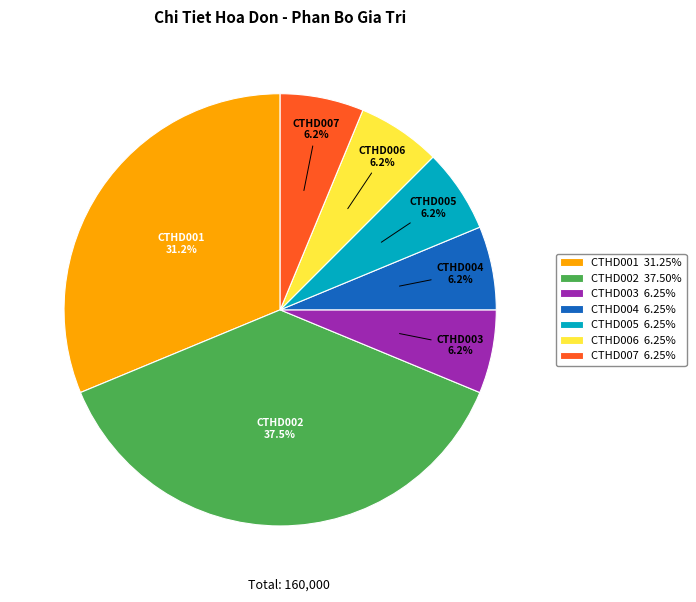

Is the sum of CTHD005 6.25% and CTHD007 6.25% greater than half?

No